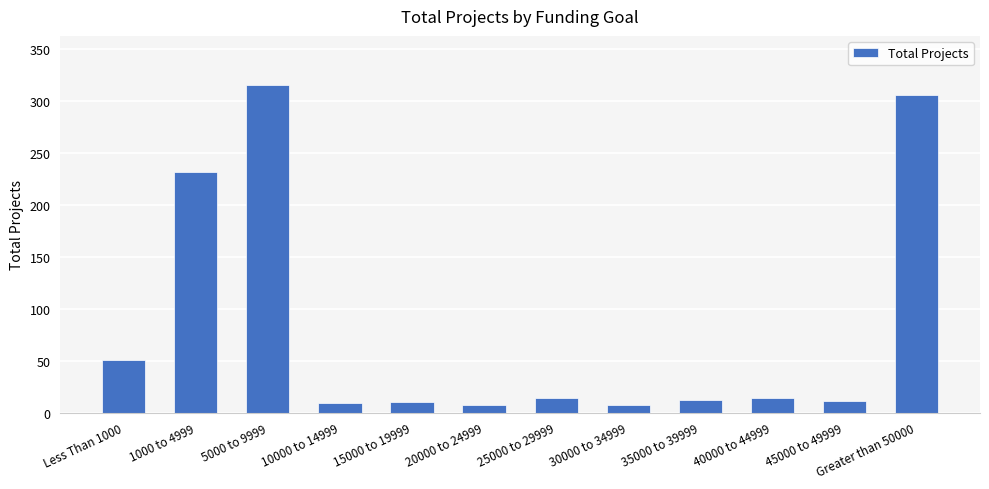

How many bars are there in total?

12